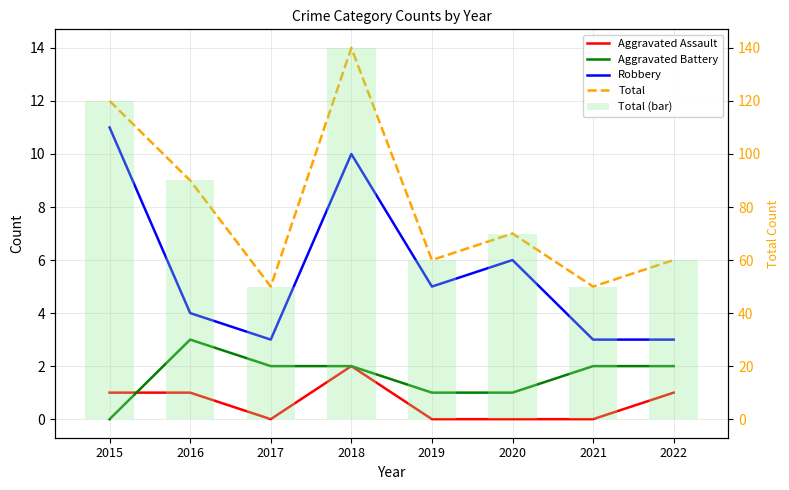

What is the sum of the Aggravated Battery values at 2022 and 2017?

4